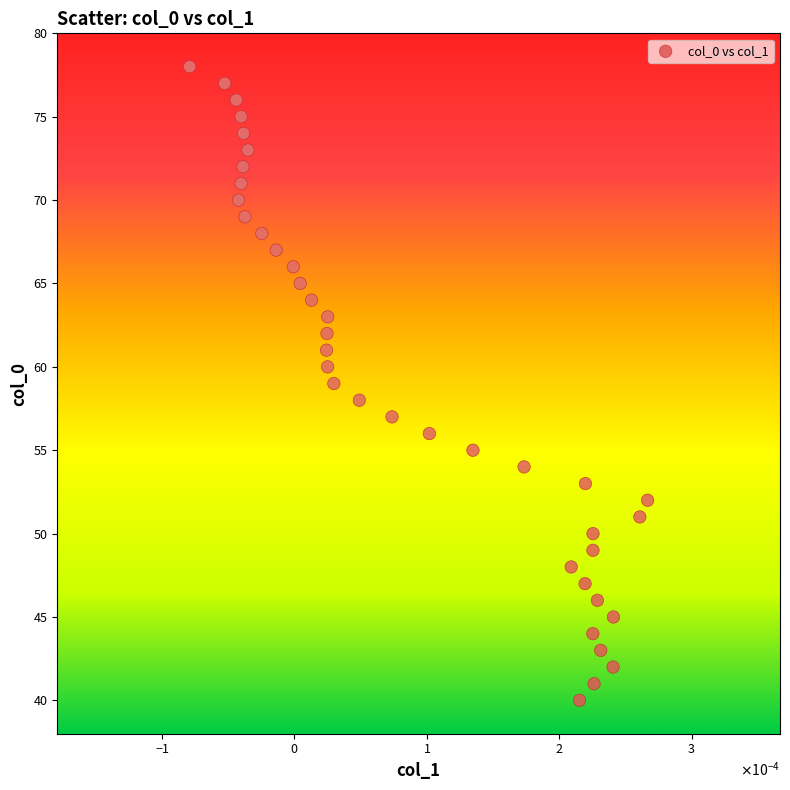

What is the range of Y values (max minus min)?

38